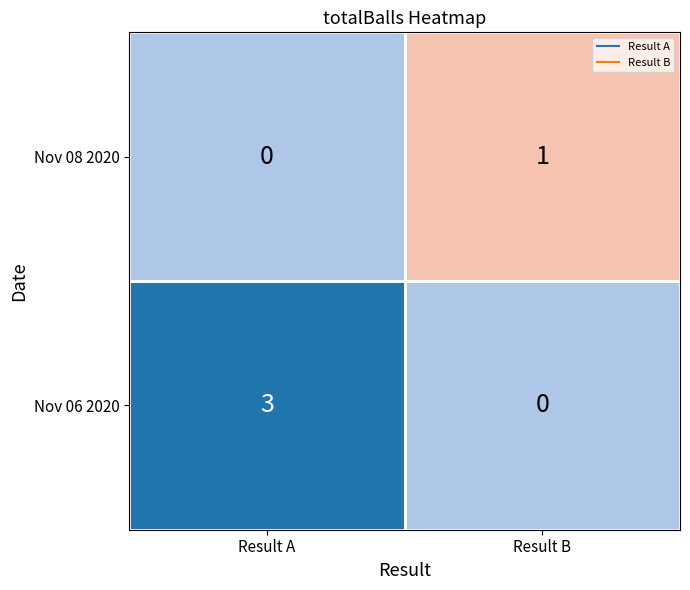

At which category is the sum across all series the highest?

Result A